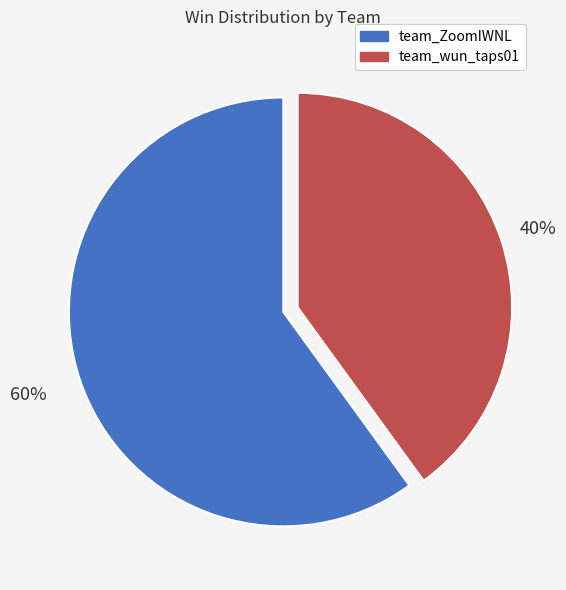

To the nearest percent, what is the average slice percentage?

50%